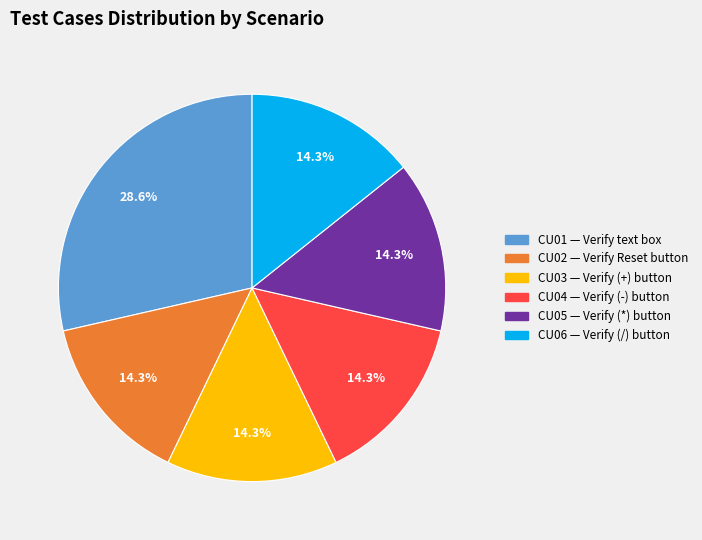

Which has a higher value, CU01 or CU02?

CU01